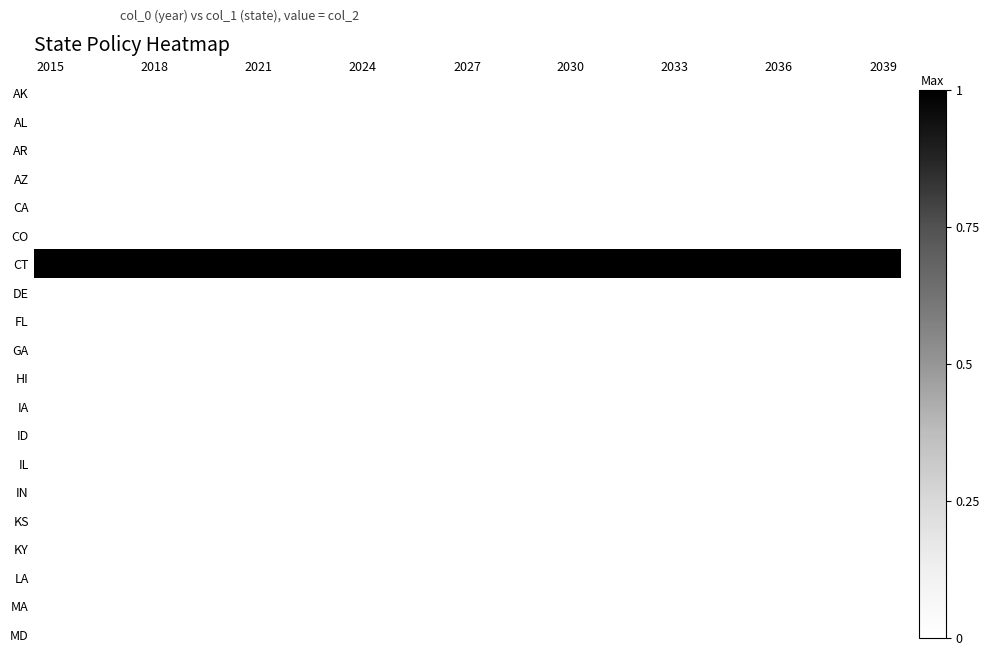

At which category is the sum across all series the highest?

2015